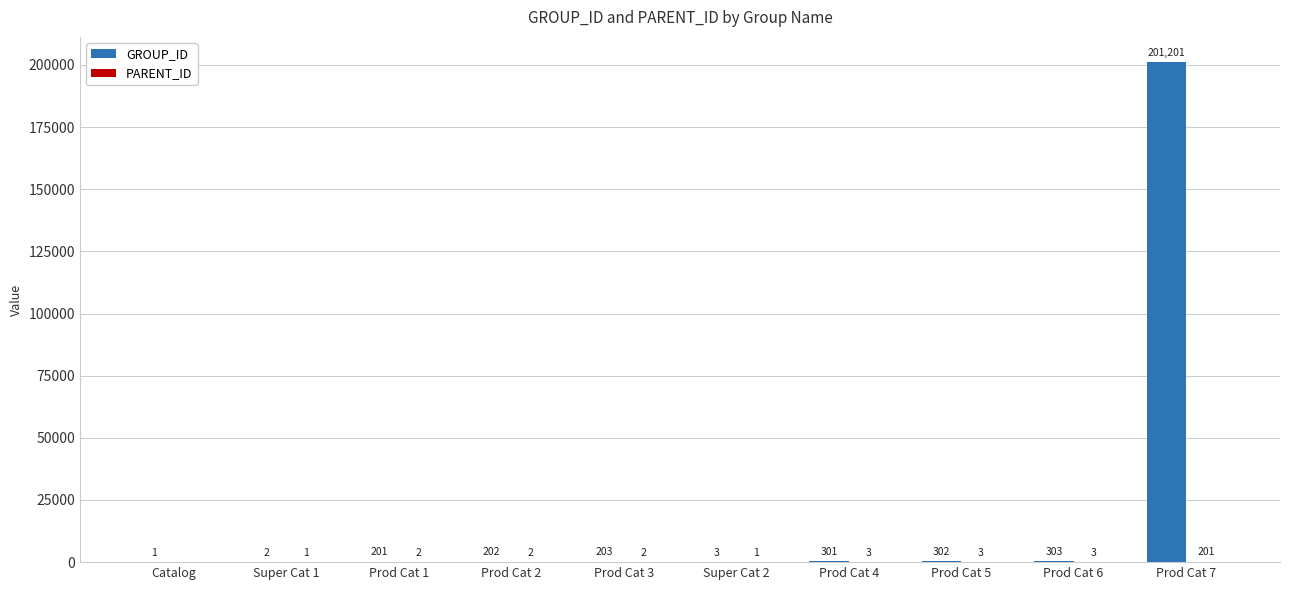

At which category is the sum across all series the highest?

Prod Cat 7